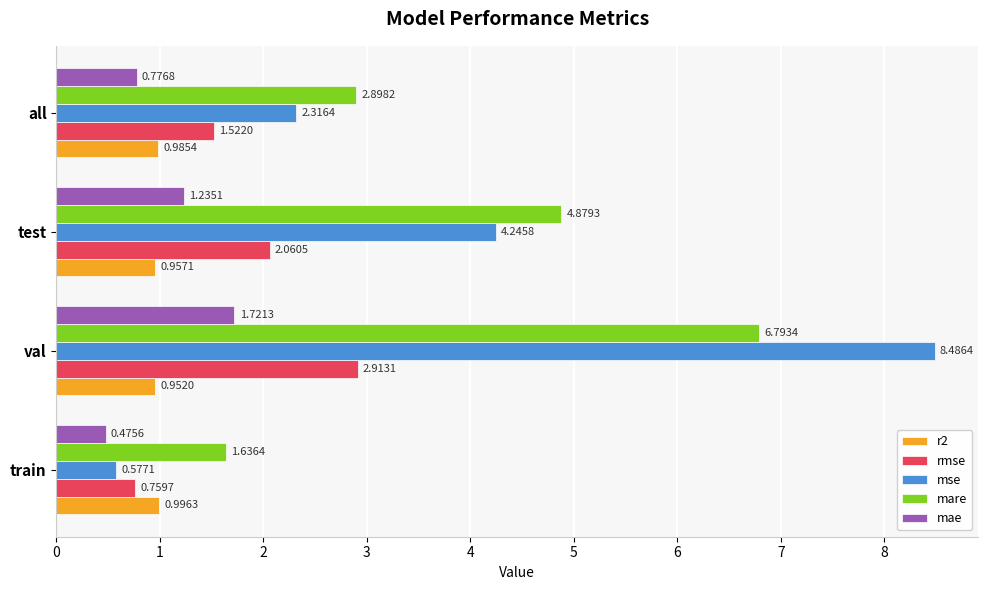

What is the difference between the maximum and minimum values in the mse series?

7.9